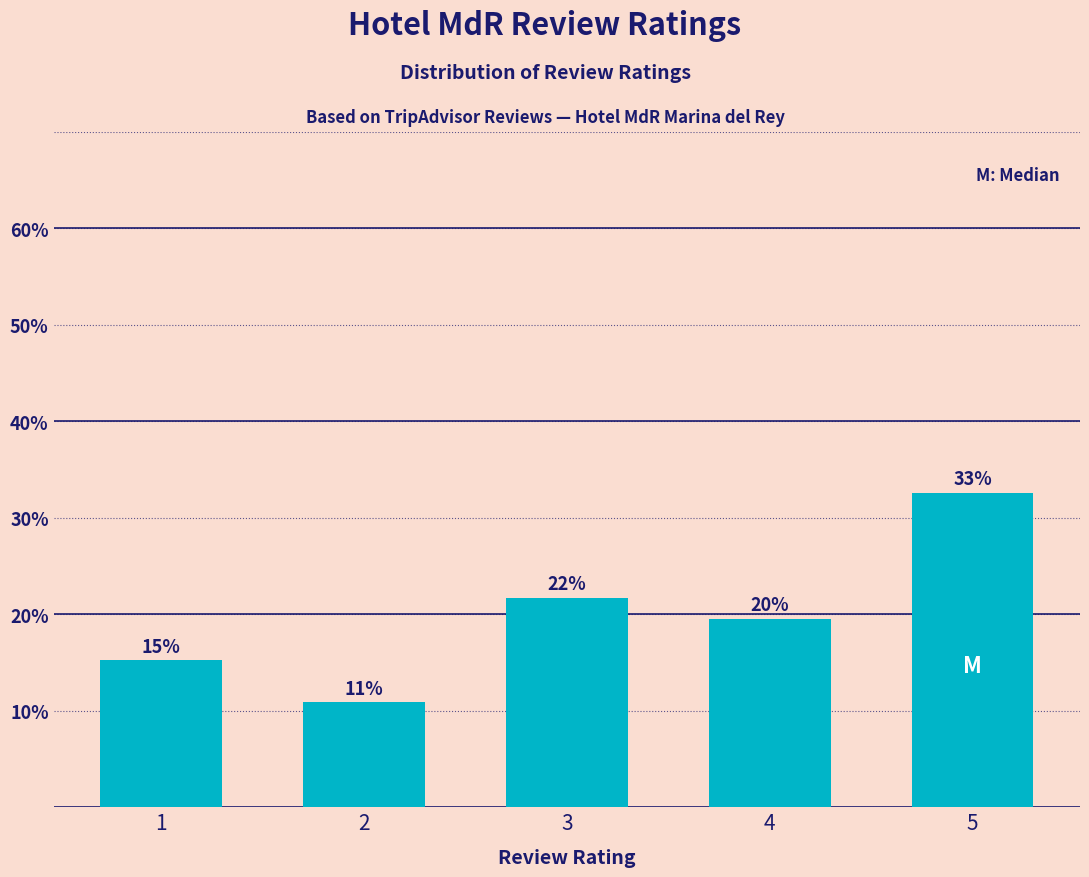

Is it true that the value at 2 is 10.9?

True